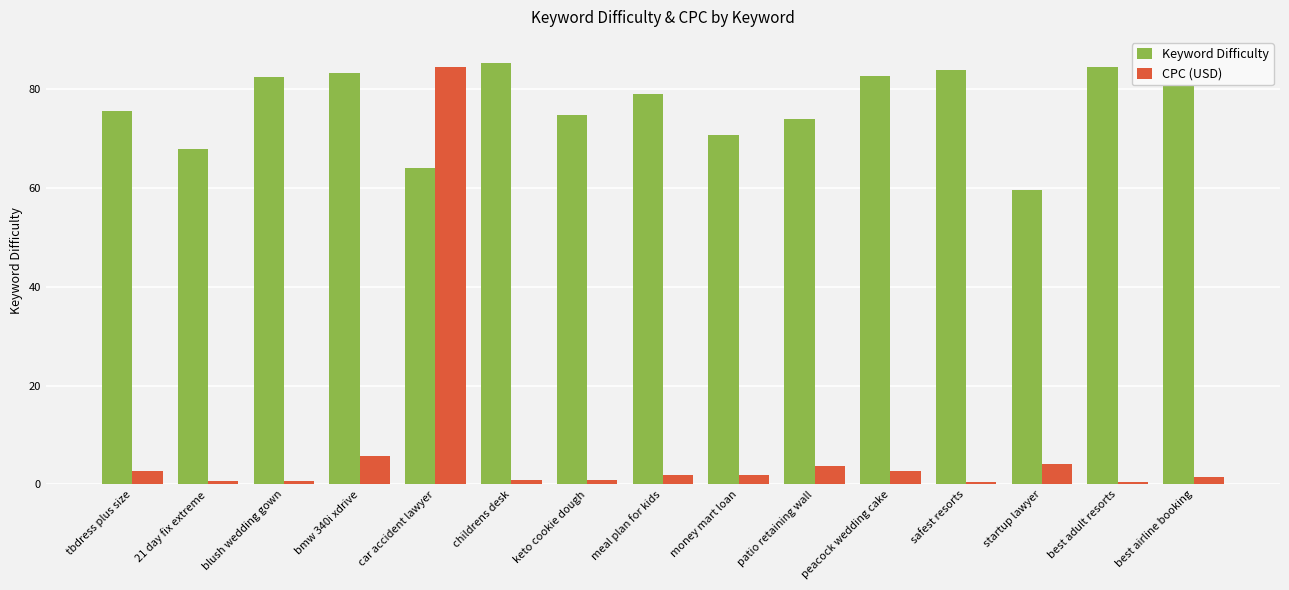

How many data points does each series have?

15